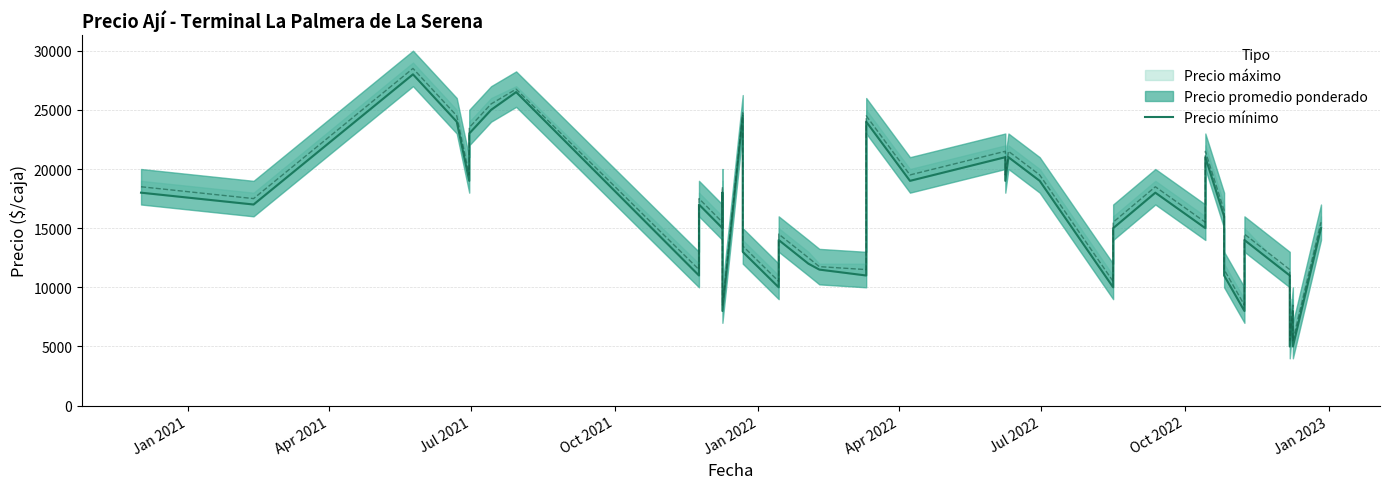

How many data points are less than 16000?

20